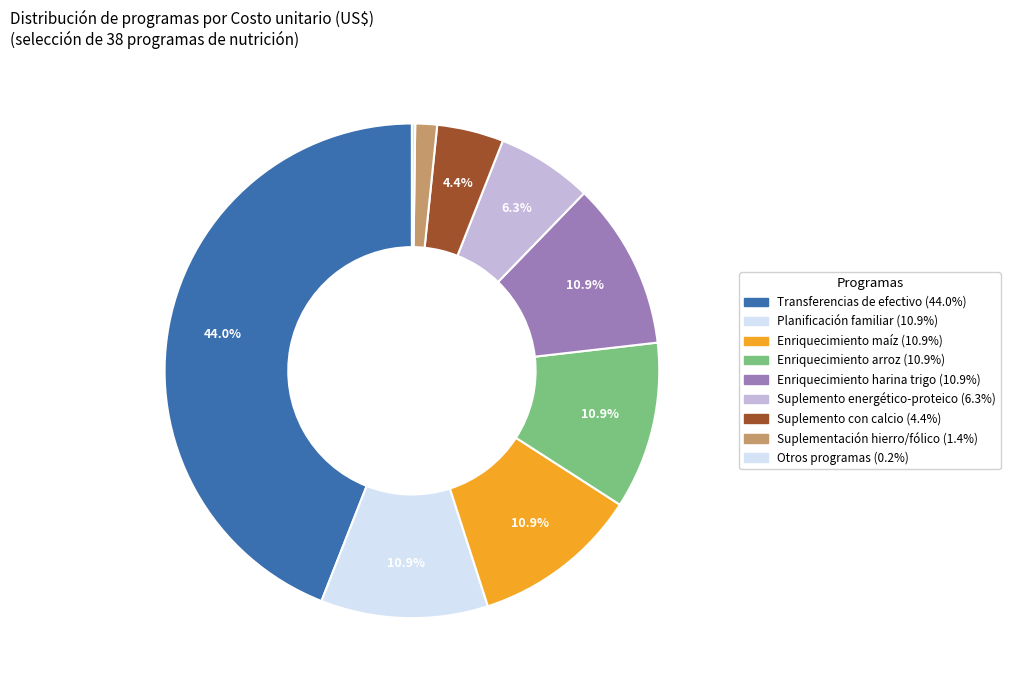

Is there any slice that represents more than half of the pie?

No